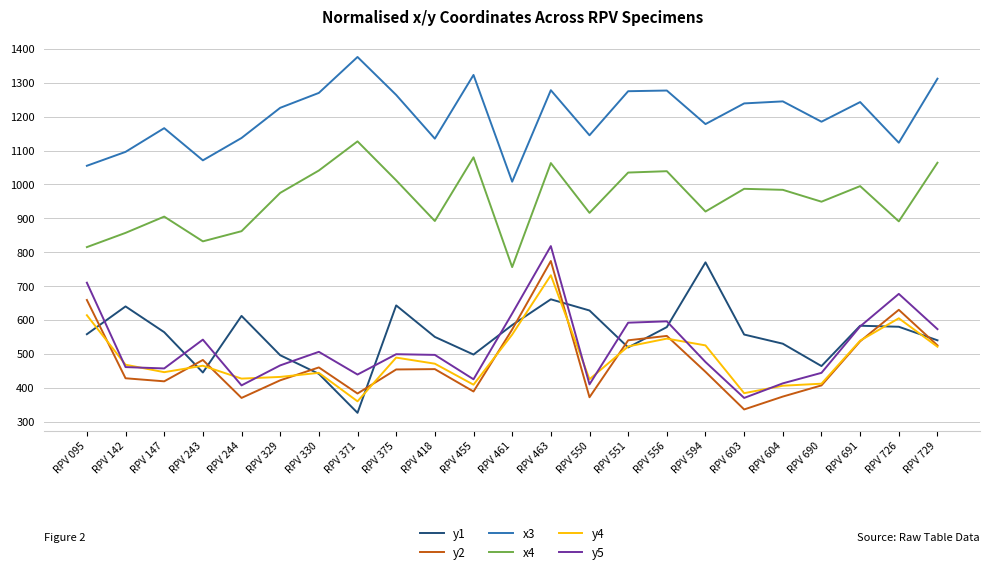

Which series has the largest total across all categories?

x3